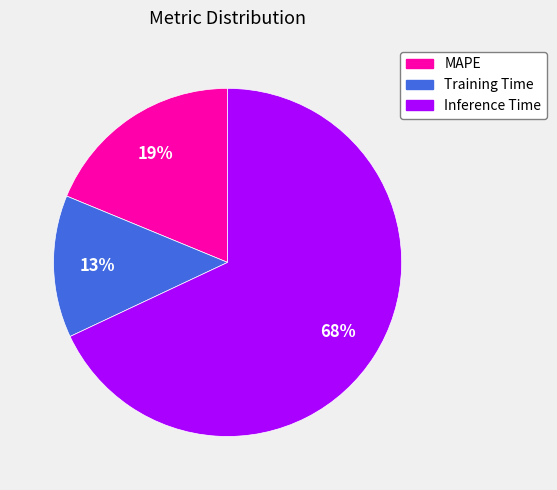

How many segments does this pie chart have?

3